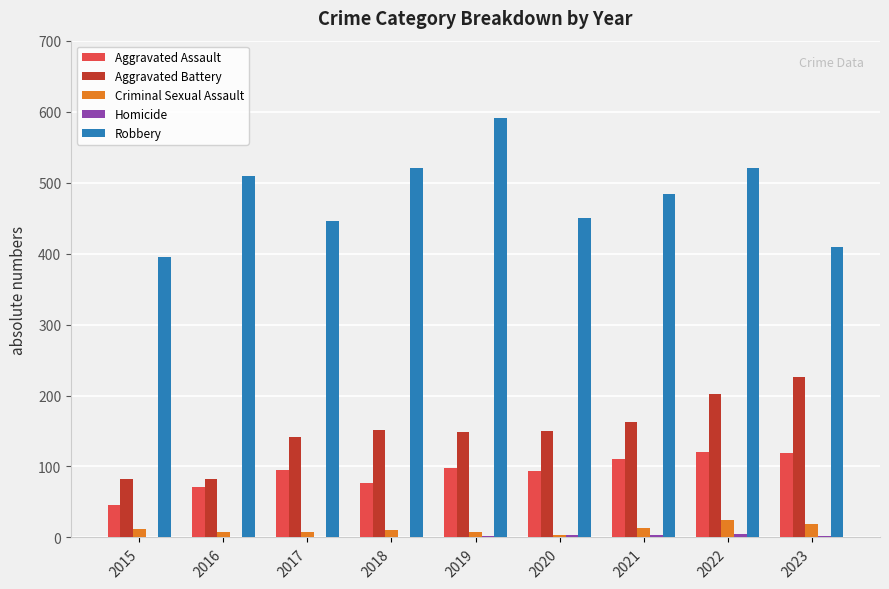

What is the greatest value displayed?

591